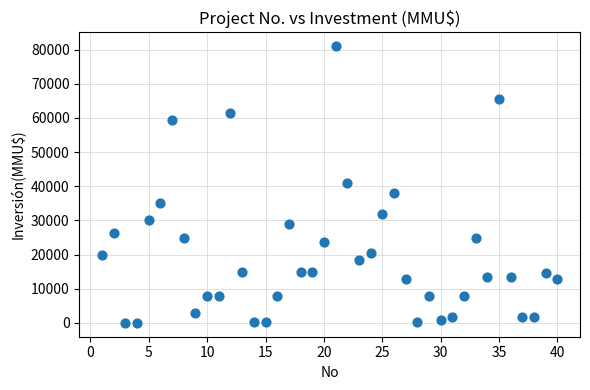

What is the range of Y values (max minus min)?

80980